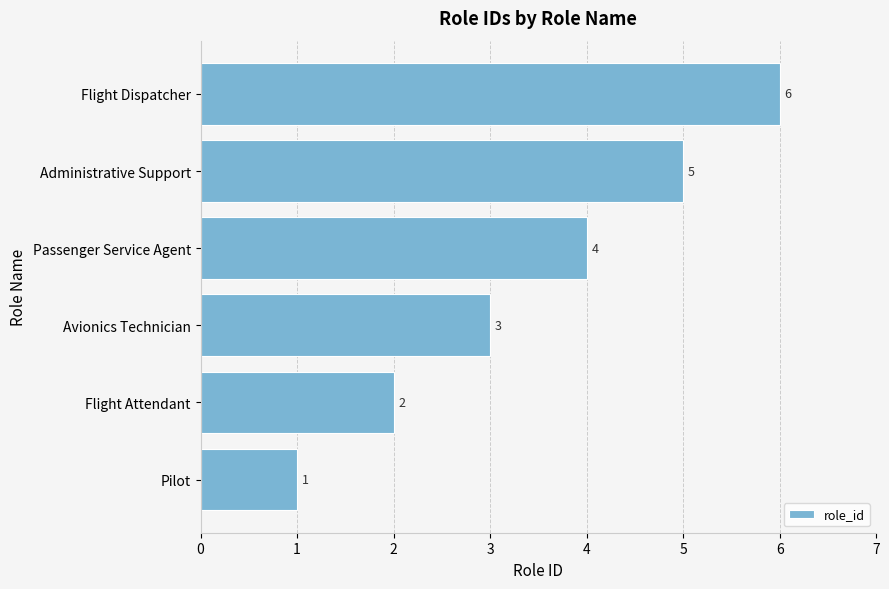

Count the number of data series in this chart.

1